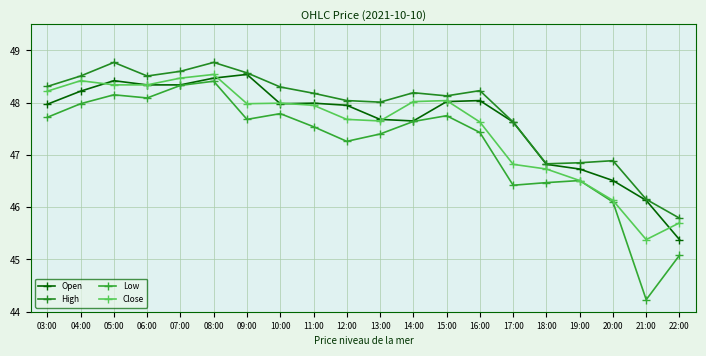

At which category is the sum across all series the highest?

08:00